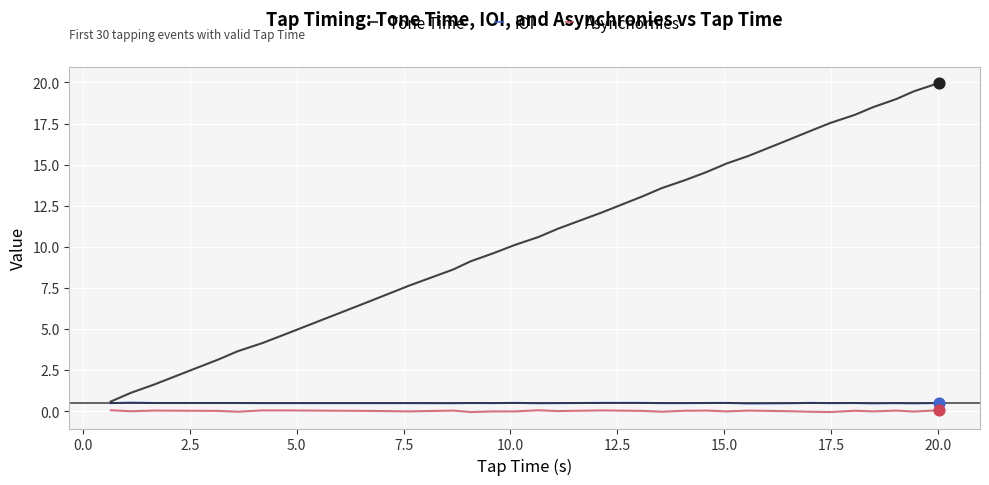

What is the lowest value of the Tone Time series?

0.6